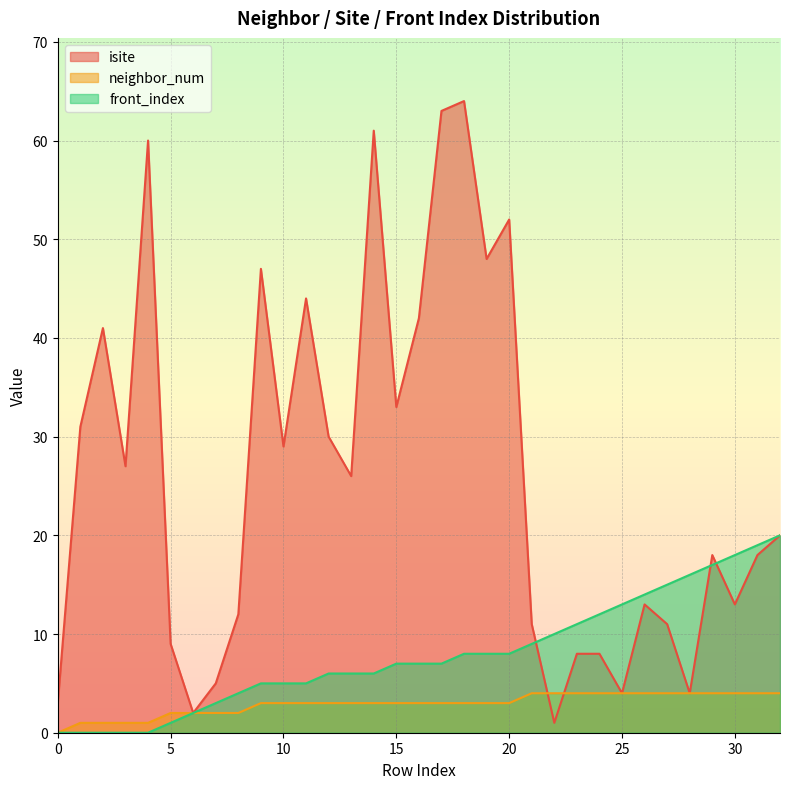

Is it true that isite equals 8 at 24?

True